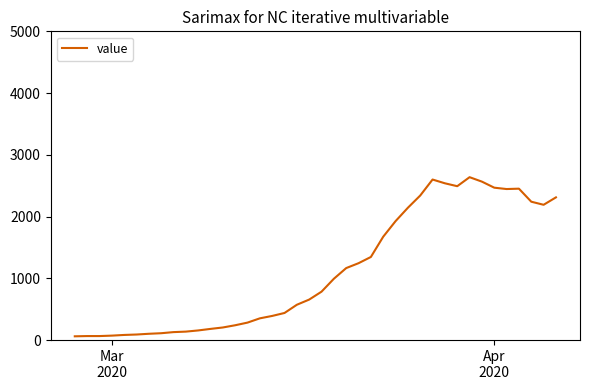

Is this an area chart (filled region under the line)?

No